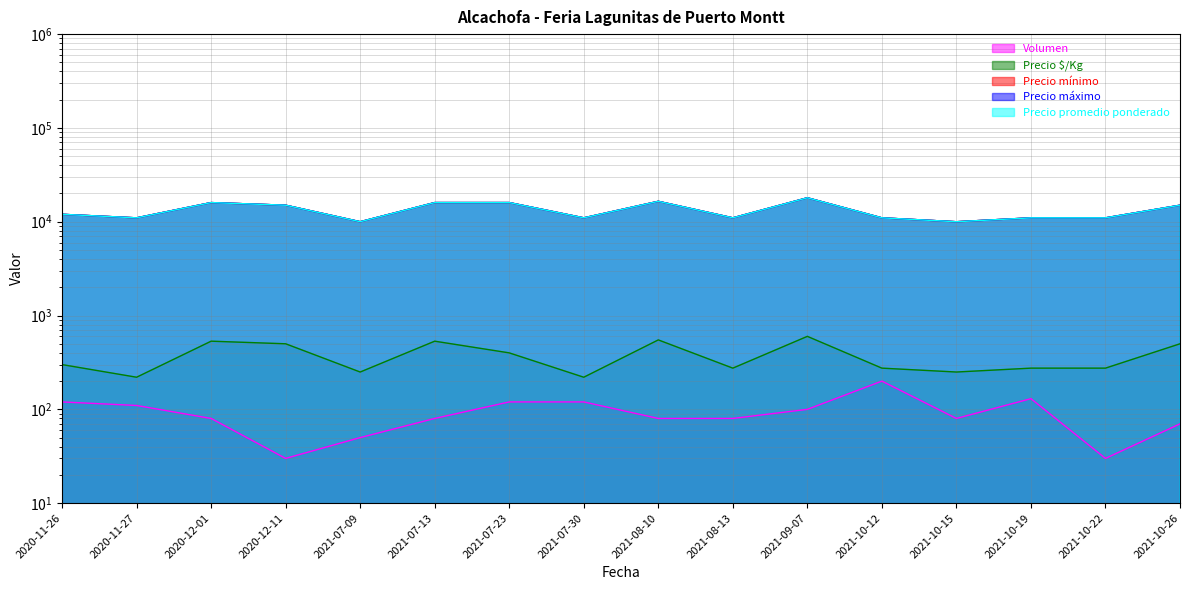

Reading left to right, what are all the values shown in this chart?

Volumen: 120	110	80	30	50	80	120	120	80	80	100	200	80	130	30	70
Precio $/Kg: 300	220	533	500	250	533	400	220	550	275	600	275	250	275	275	500
Precio mínimo: 12000	11000	16000	15000	10000	16000	16000	11000	16500	11000	18000	11000	10000	11000	11000	15000
Precio máximo: 12000	11000	16000	15000	10000	16000	16000	11000	16500	11000	18000	11000	10000	11000	11000	15000
Precio promedio ponderado: 12000	11000	16000	15000	10000	16000	16000	11000	16500	11000	18000	11000	10000	11000	11000	15000